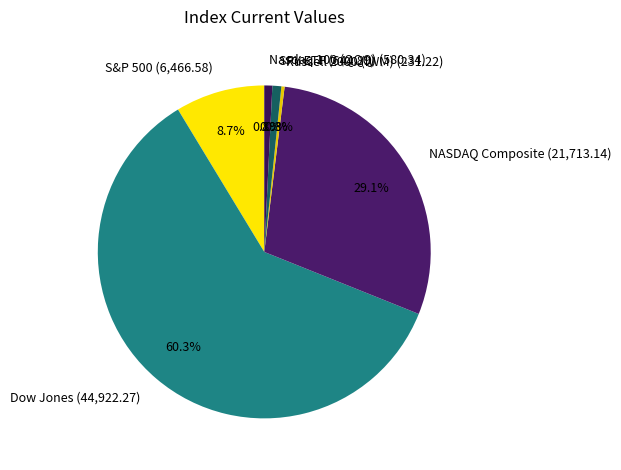

Between Nasdaq 100 (QQQ) and Dow Jones, which is larger?

Dow Jones